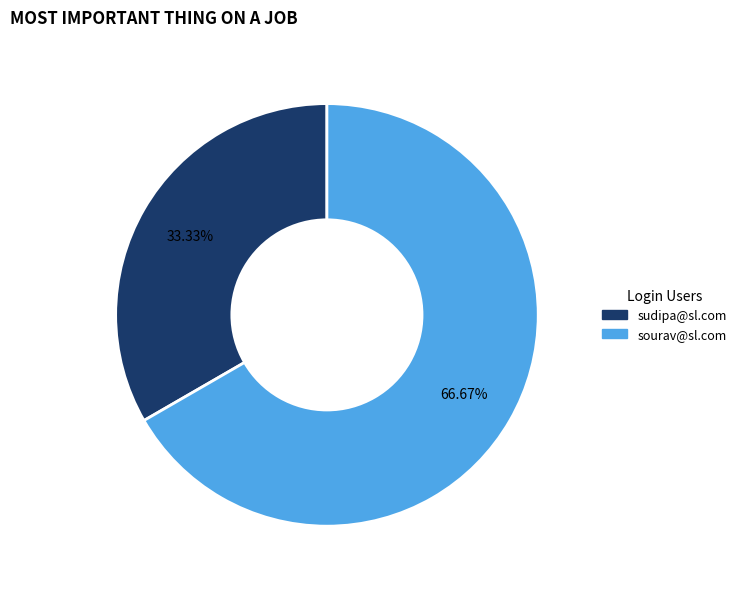

How many segments does this pie chart have?

2